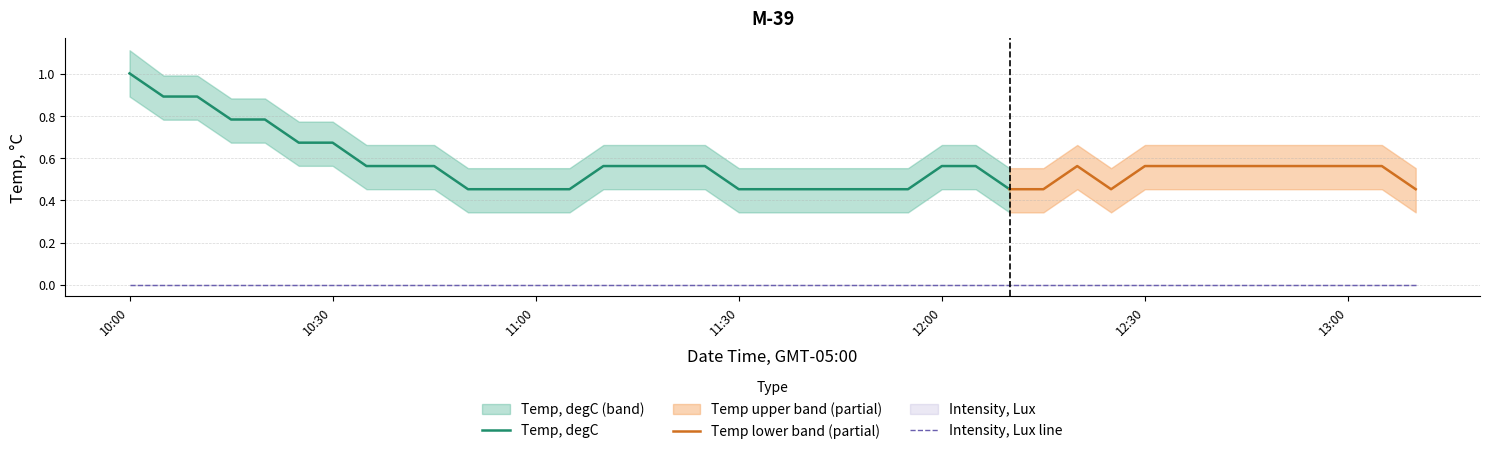

How many data points does each series have?

39